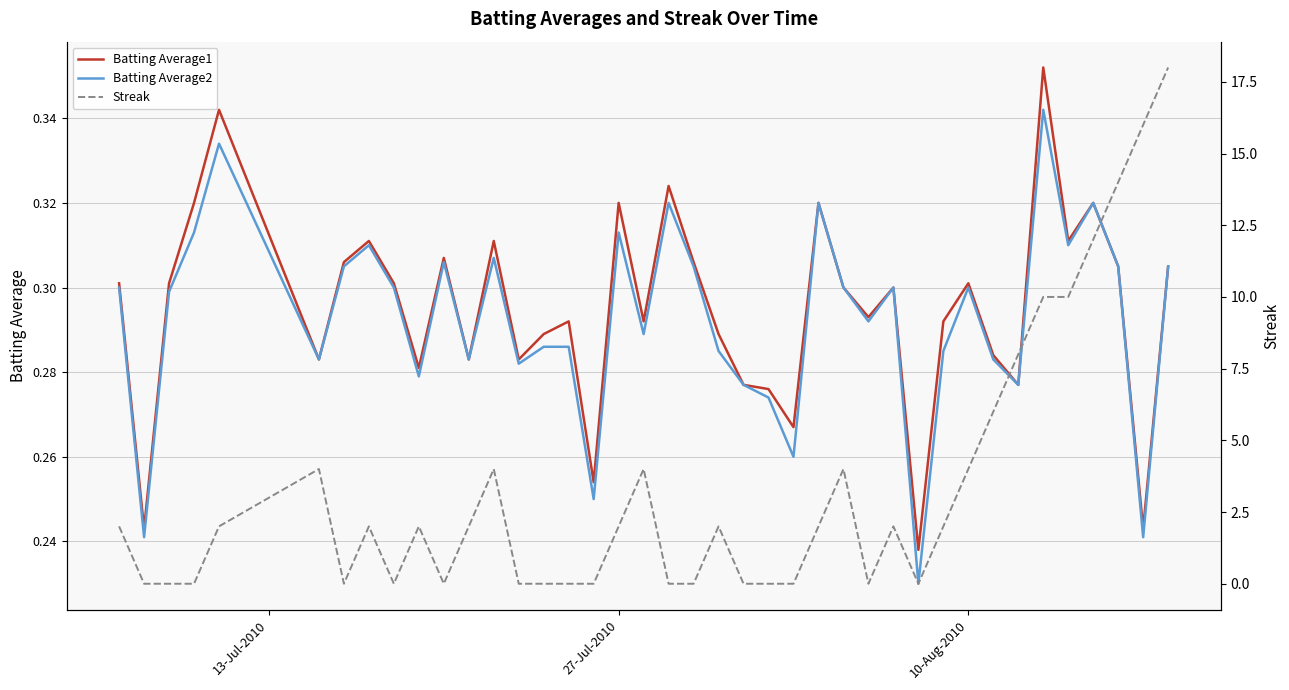

What is the difference between the second highest and second lowest values in the Batting Average2 series?

0.1